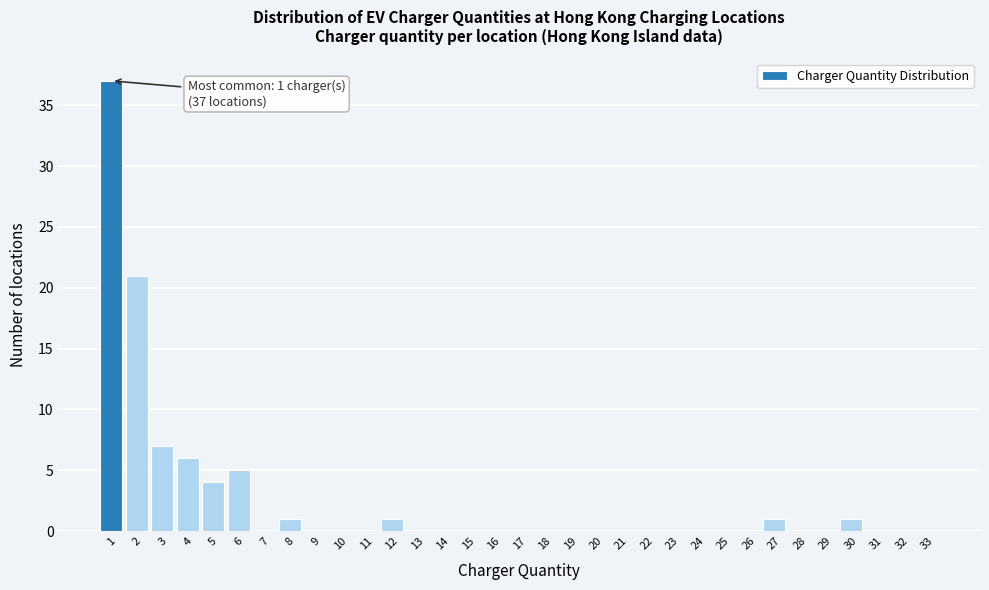

What is the sum of all values?

84